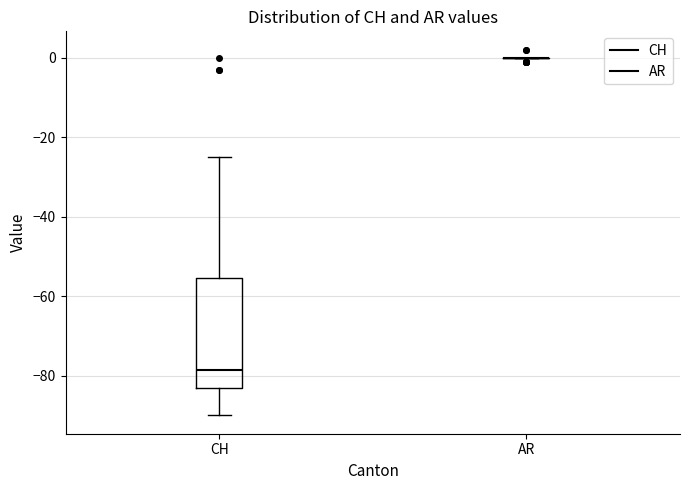

Which box is the tallest, from its lower edge to its upper edge?

CH